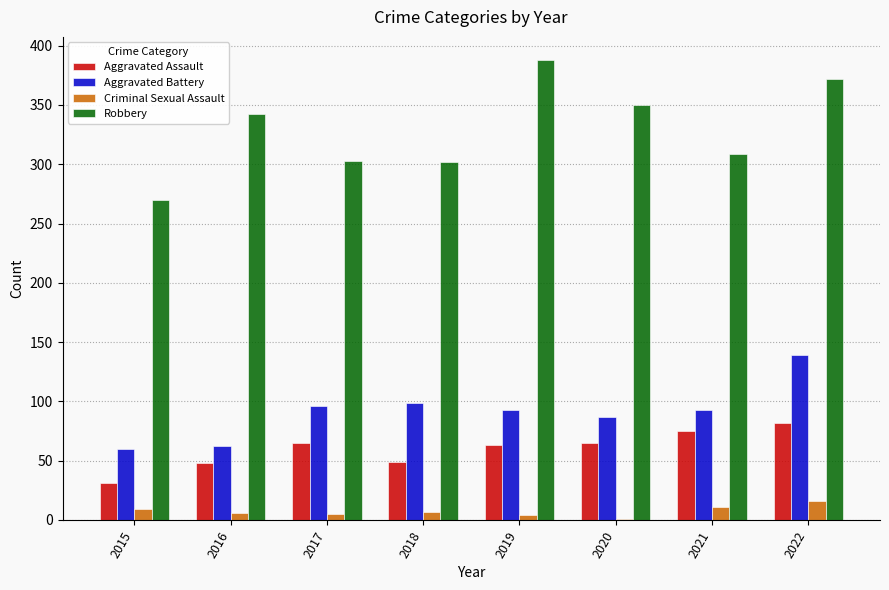

What is the average value of the Robbery series?

330